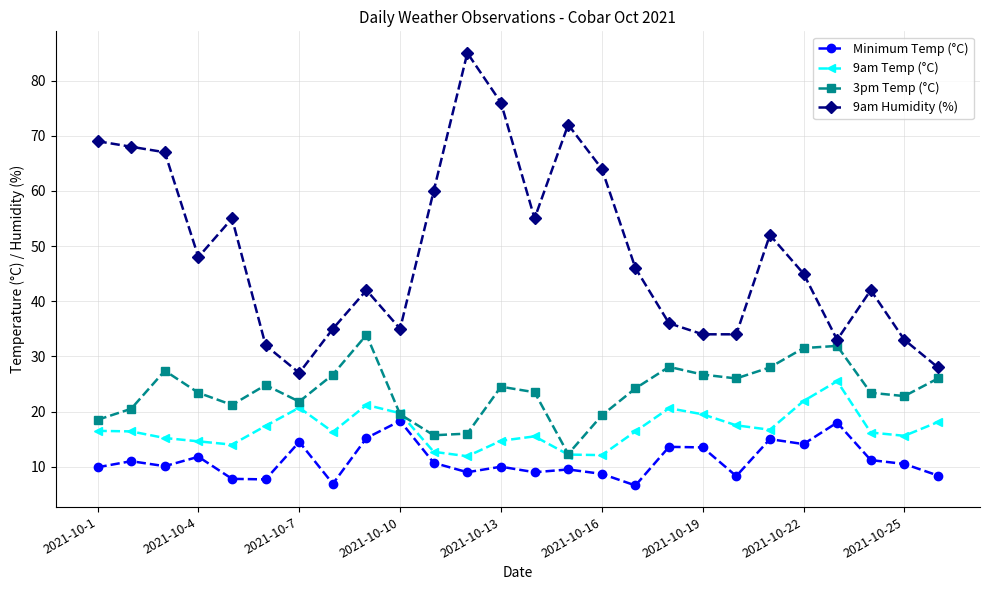

Which series has the largest range (max minus min)?

9am Humidity (%)